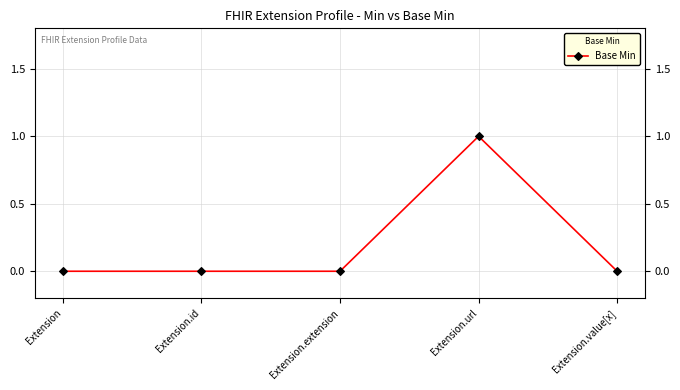

What is the label of the 2nd point from the right?

Extension.url